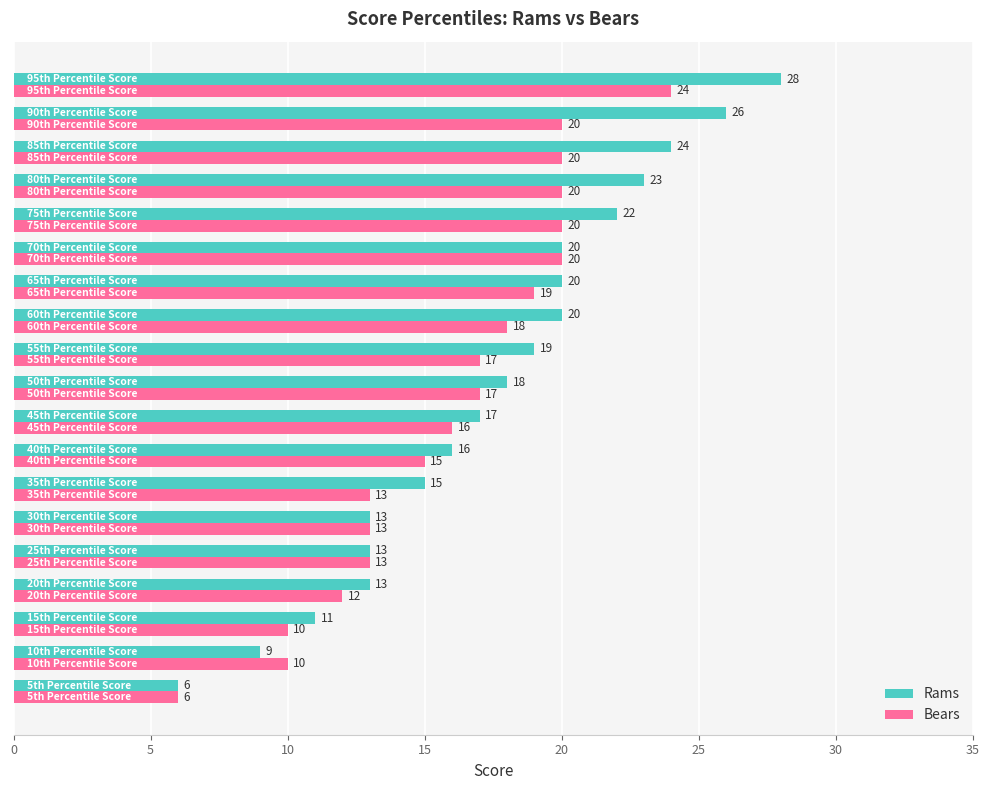

Which series has the largest total across all categories?

Rams